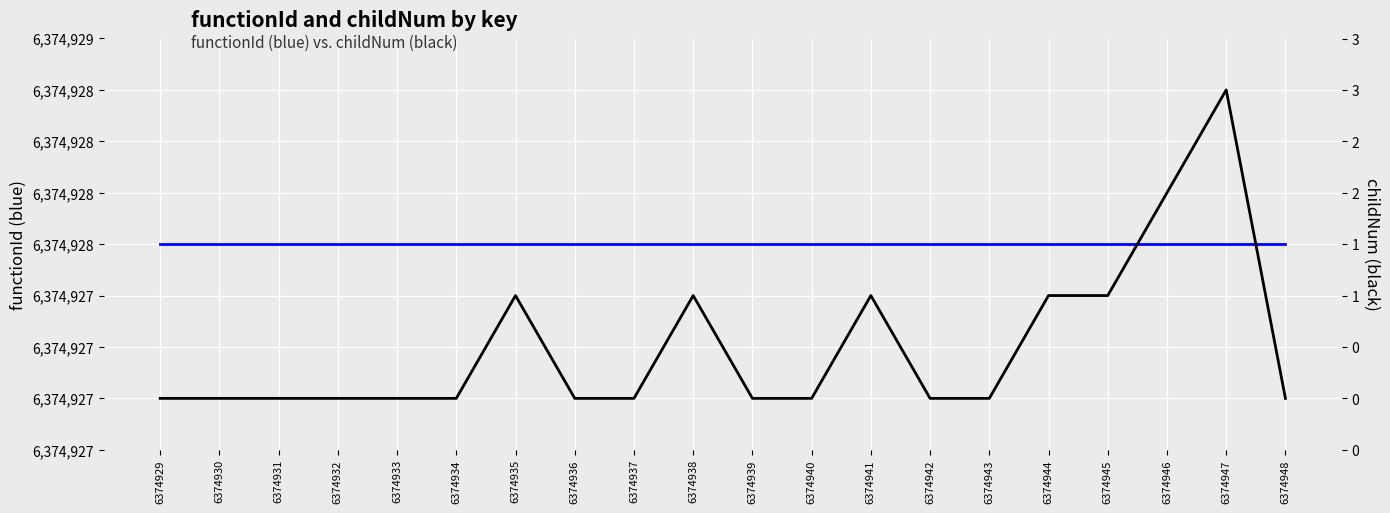

The functionId series shows 8844326 at 6374936. True or false?

False